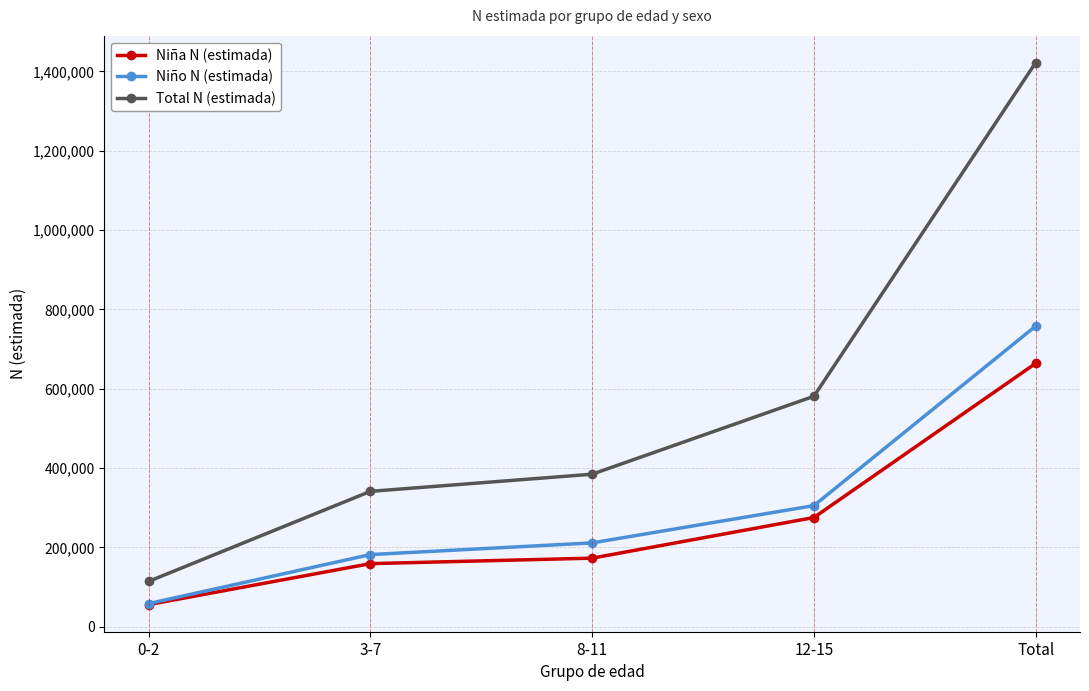

Reading right to left, extract all data points from this chart.

Niña N (estimada): Total=663829	12-15=275458	8-11=173072	3-7=159299	0-2=56000
Niño N (estimada): Total=757697	12-15=305483	8-11=211553	3-7=182090	0-2=58571
Total N (estimada): Total=1421526	12-15=580940	8-11=384625	3-7=341389	0-2=114571